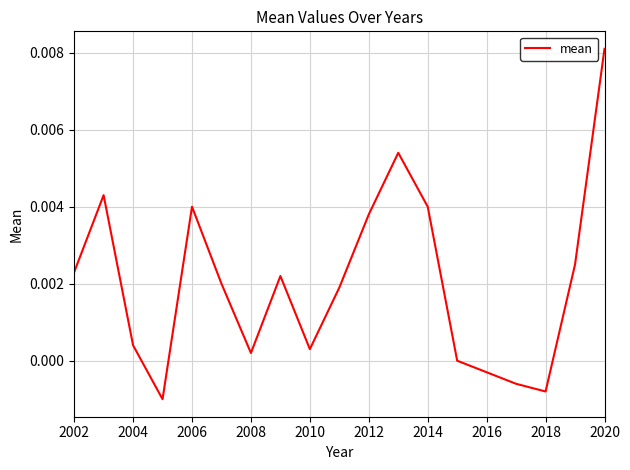

Which has a higher value, 2004 or 2020?

2020